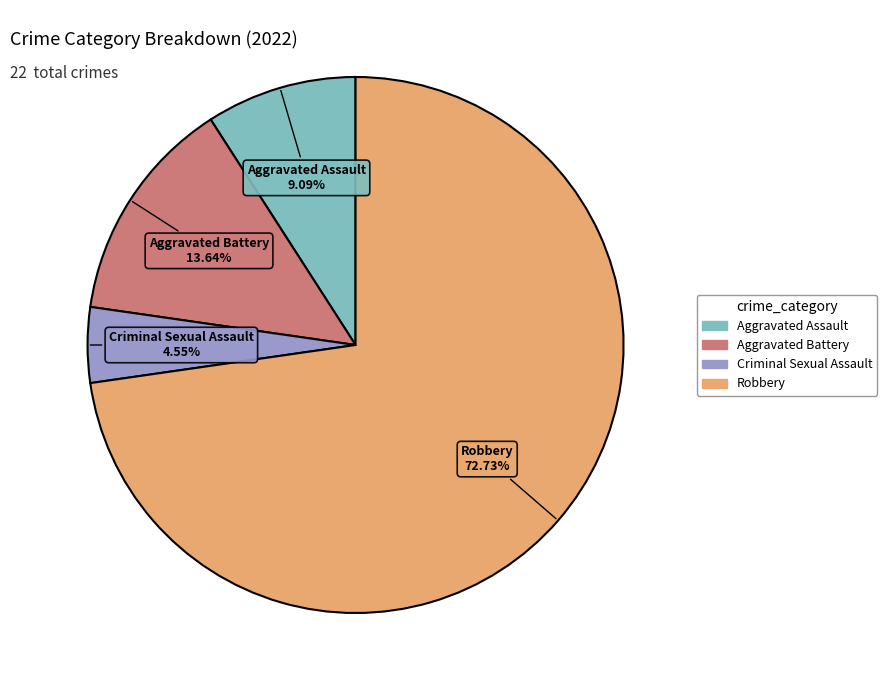

Combined, what portion of the pie is Aggravated Assault and Aggravated Battery?

22.7%